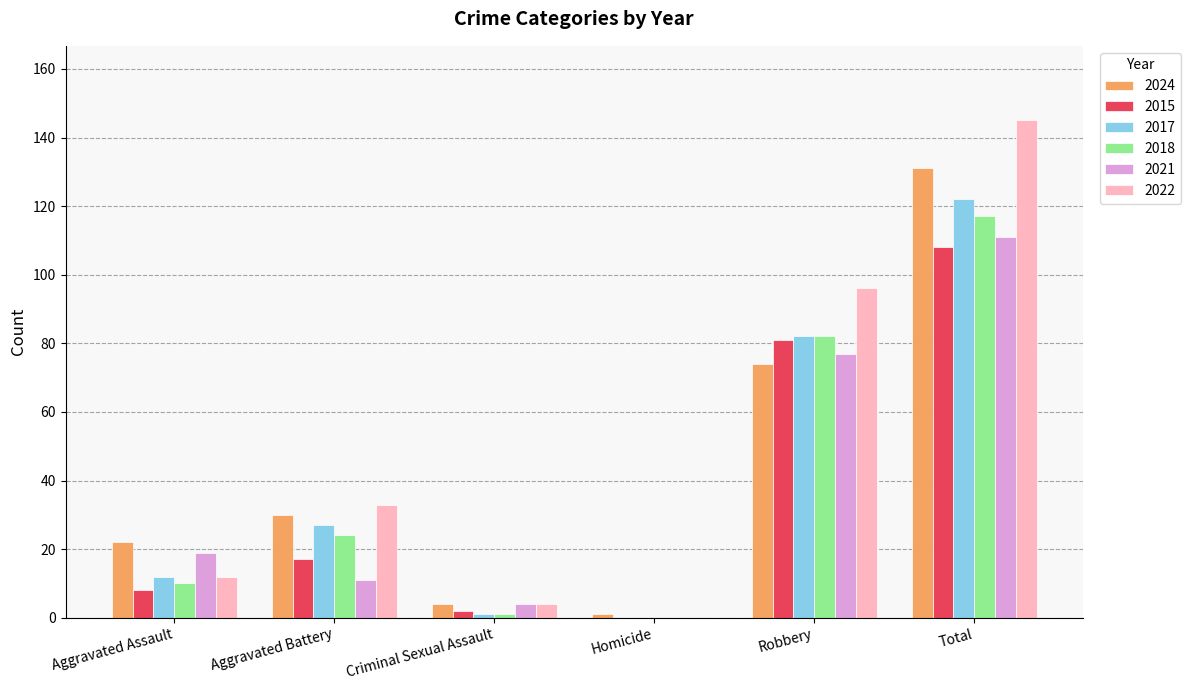

What is the sum of the 2021 values at Aggravated Assault and Aggravated Battery?

30